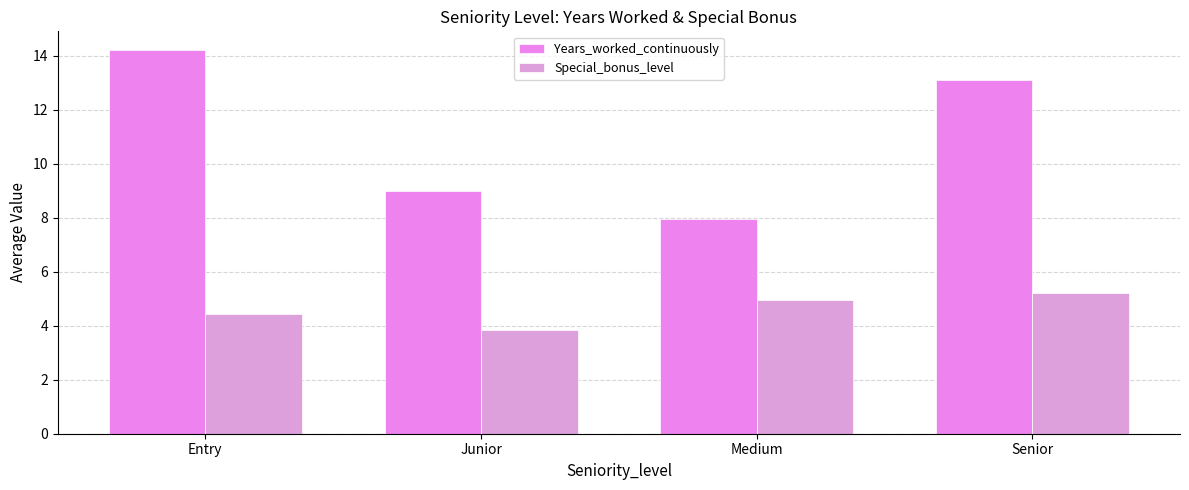

What is the value of the Years_worked_continuously bar at the 2nd from the left?

9.0